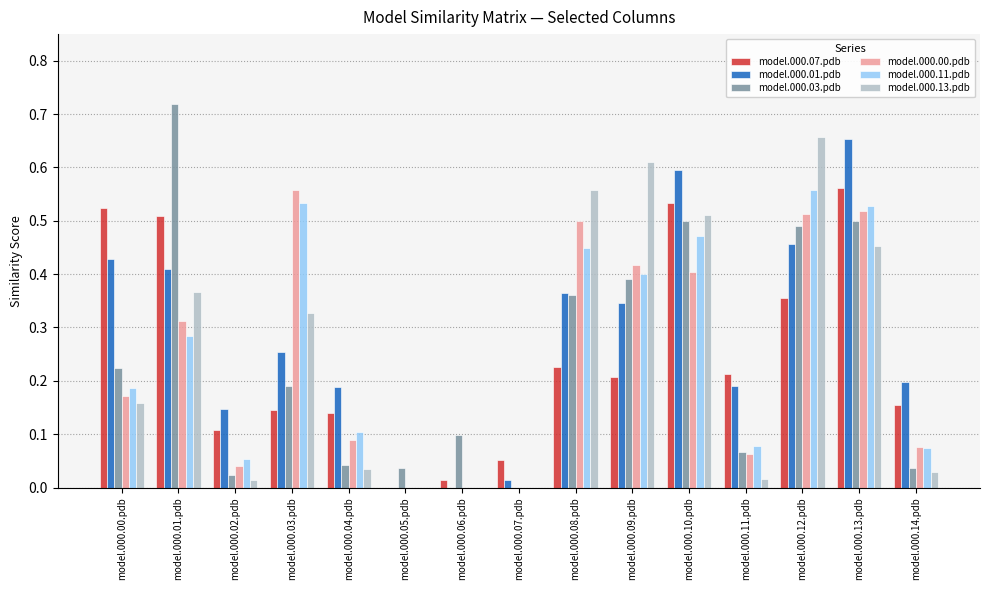

The value of model.000.13.pdb at model.000.08.pdb is 0.6. True or false?

True